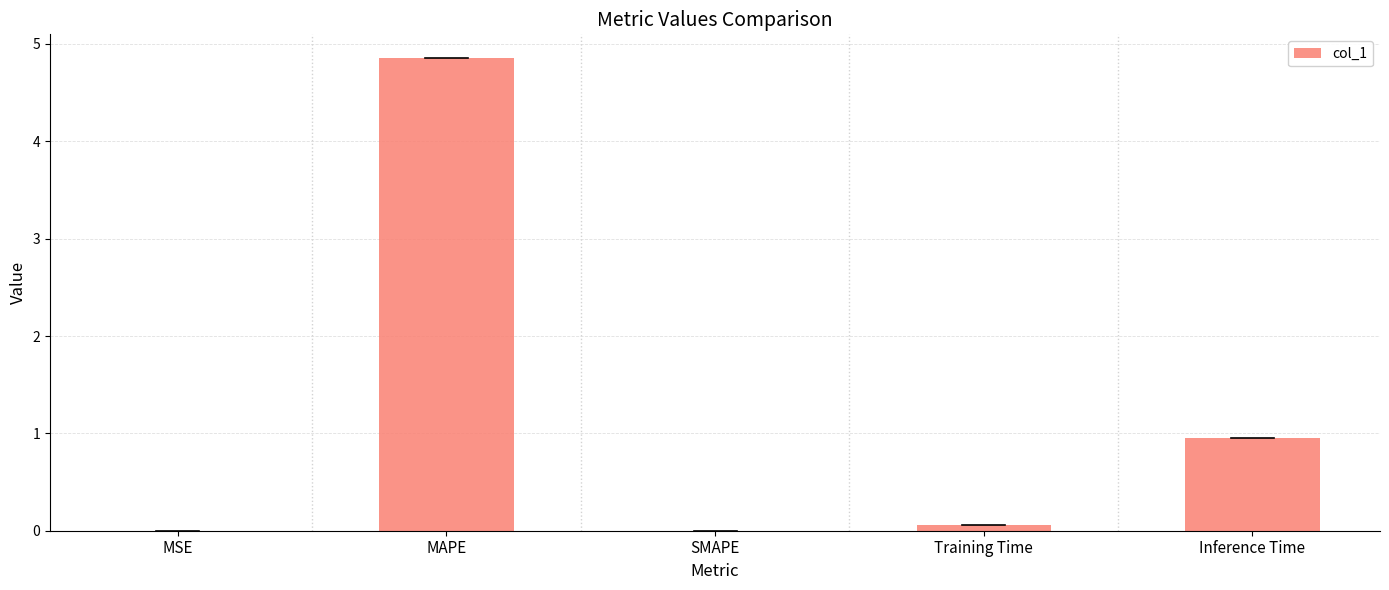

Count the number of categories in the chart.

5